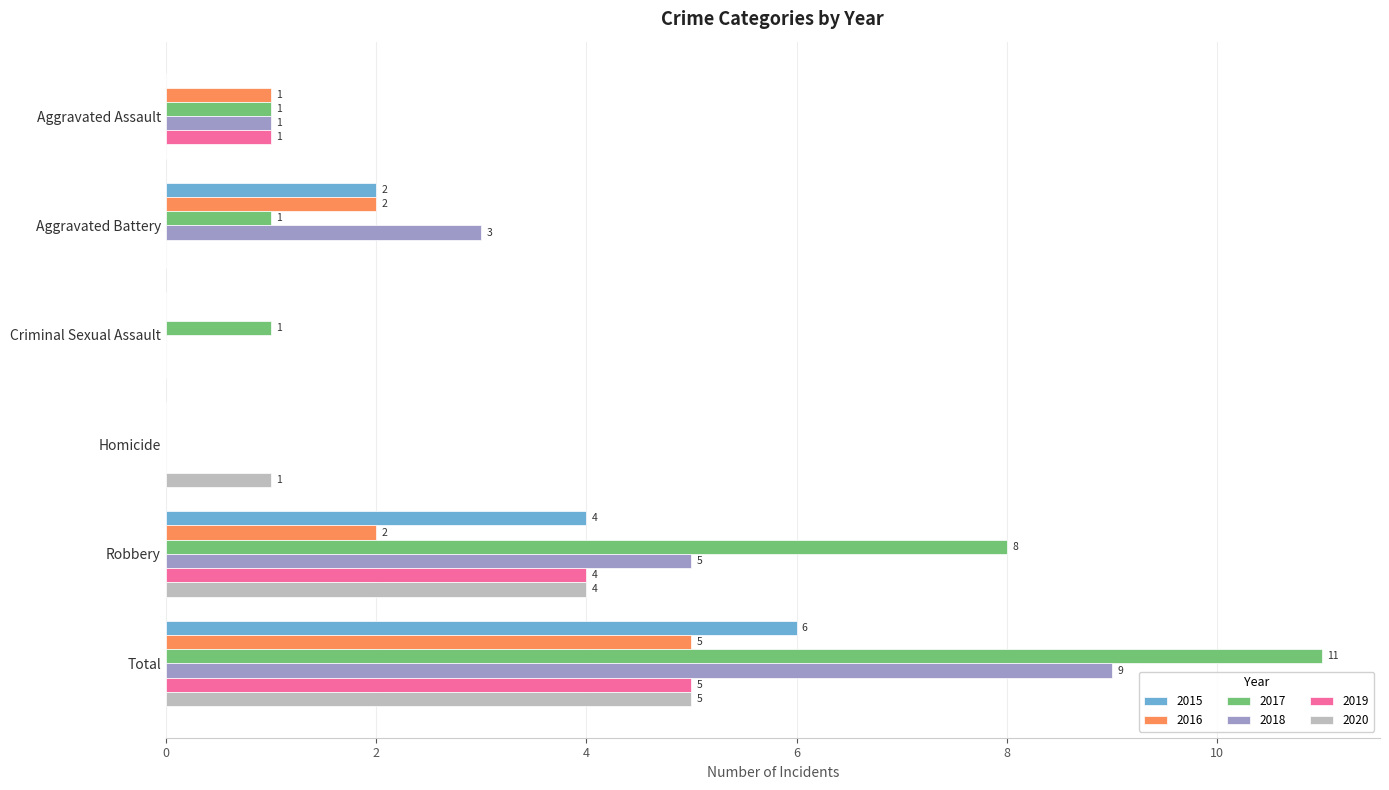

True or false: 2020 has a value of -3 at Criminal Sexual Assault.

False